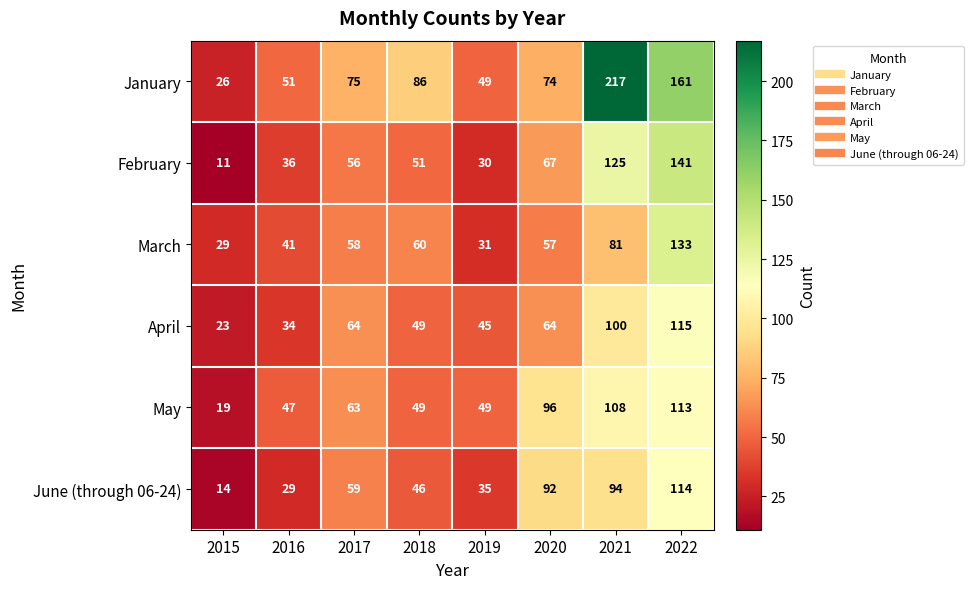

How many distinct data groups are displayed?

6